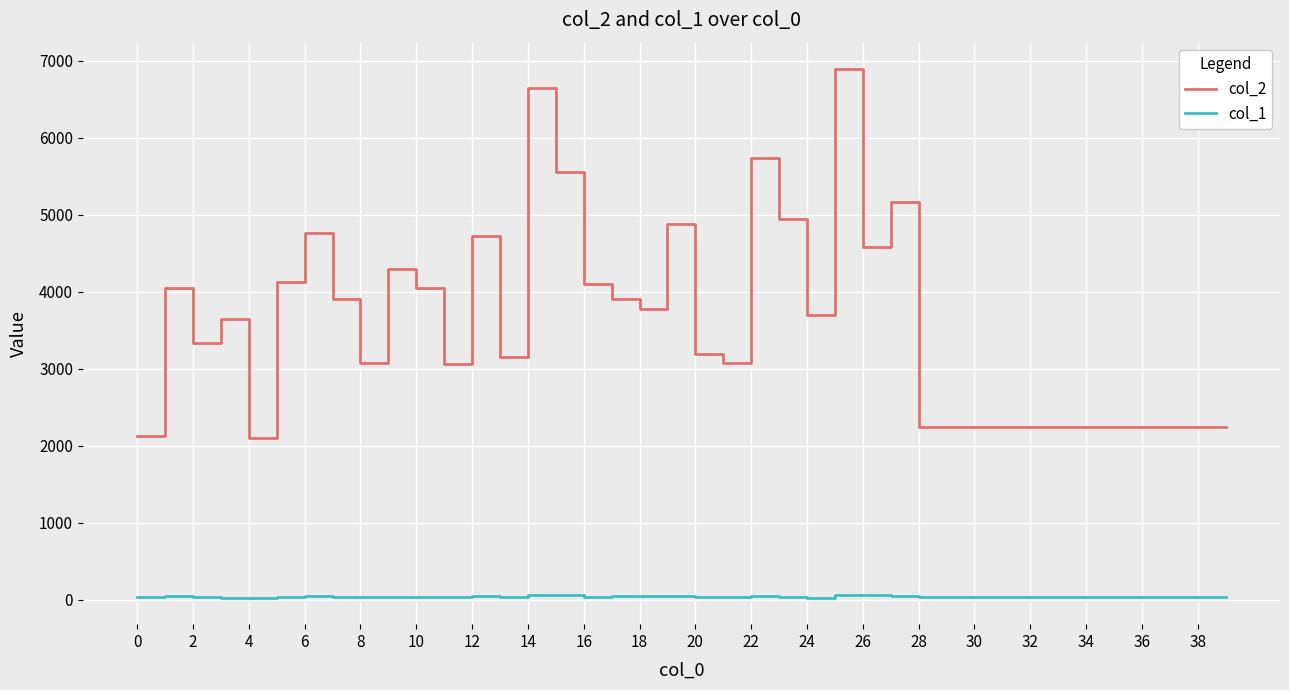

What is the sum of all col_2 values?

143412